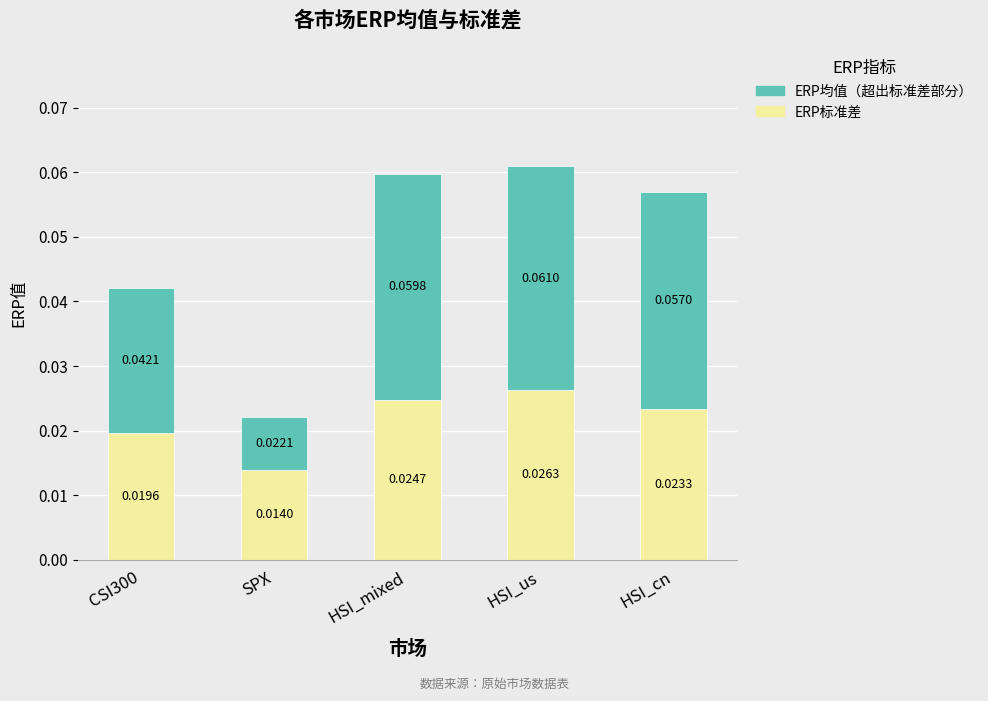

At which category is the sum across all series the highest?

HSI_us